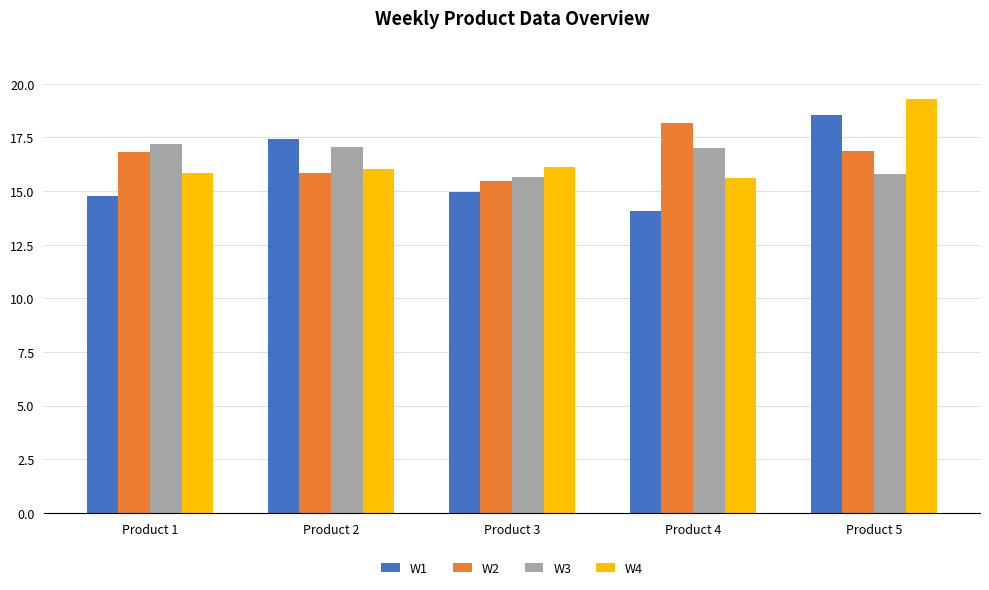

Which series has the widest spread of values?

W1